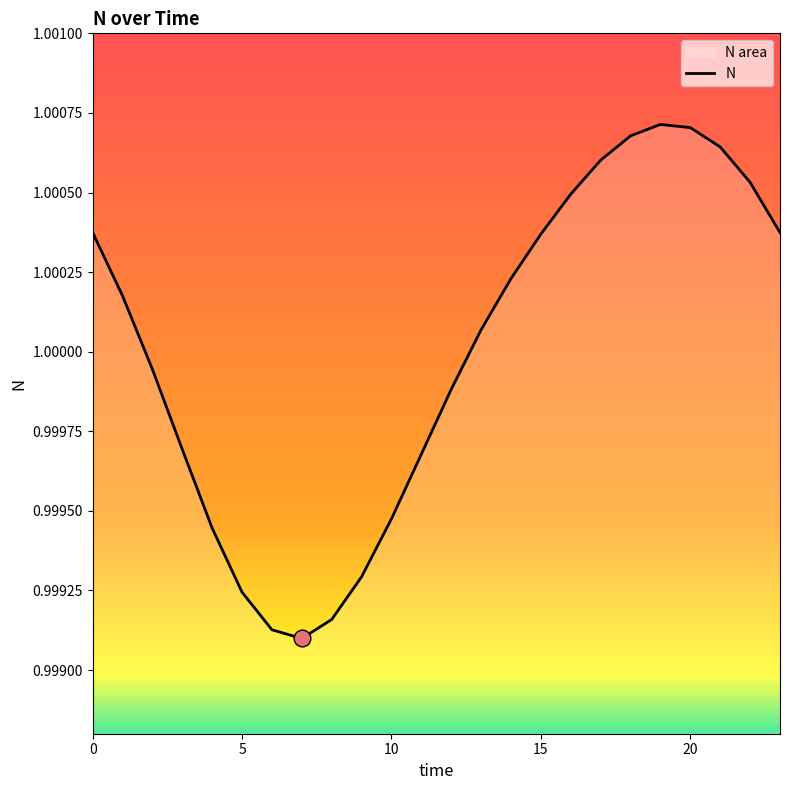

At which category does the data reach its first local valley?

7